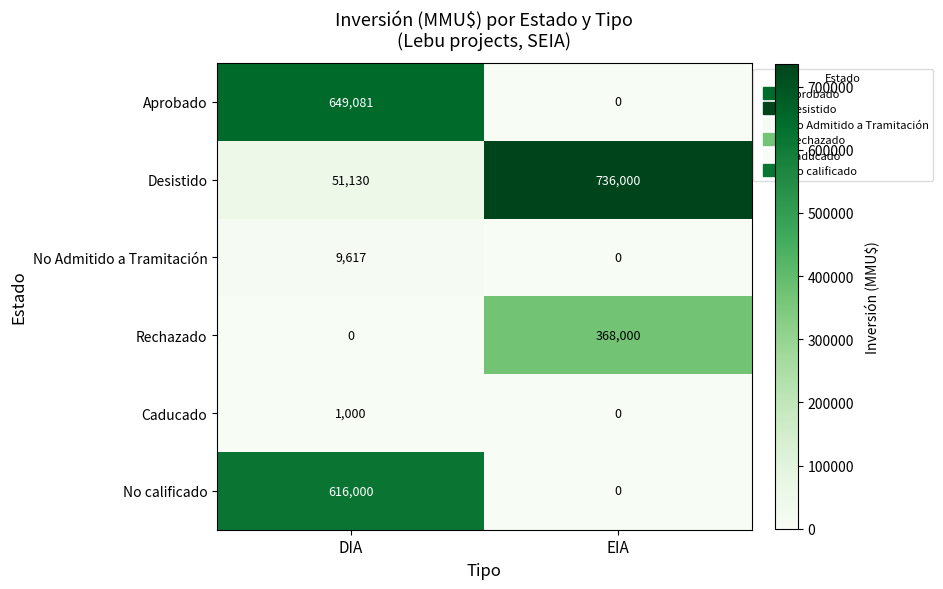

Which series has the widest spread of values?

Desistido